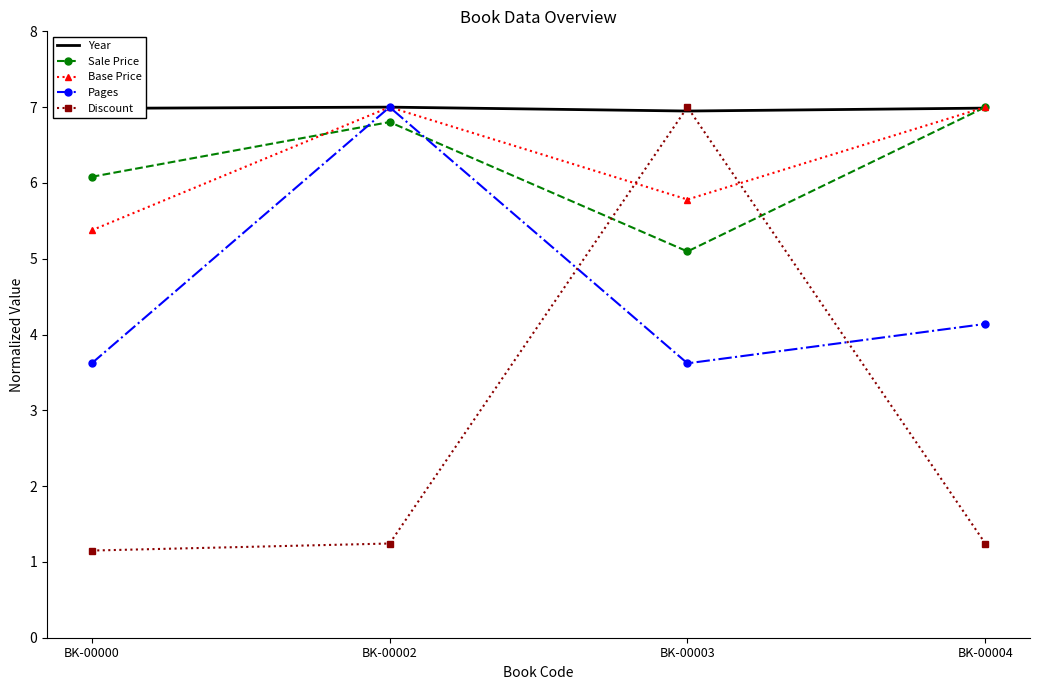

Which category has the highest value in the Pages series?

BK-00002